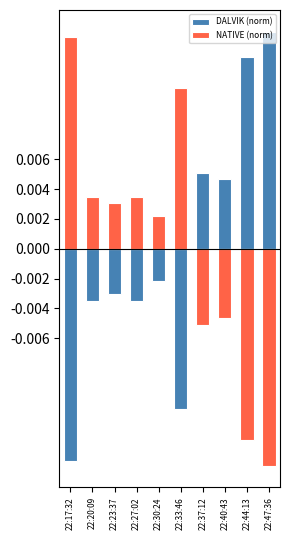

Which series has the largest range (max minus min)?

DALVIK (norm)